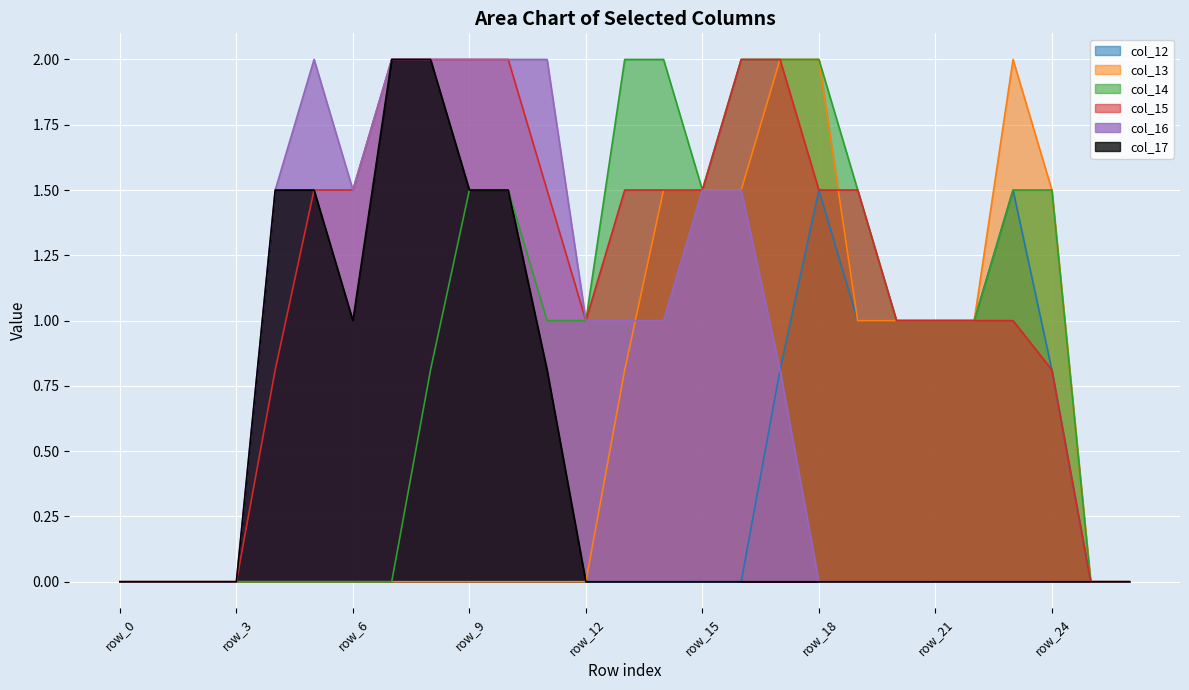

Which category has the highest value in the col_17 series?

row_7